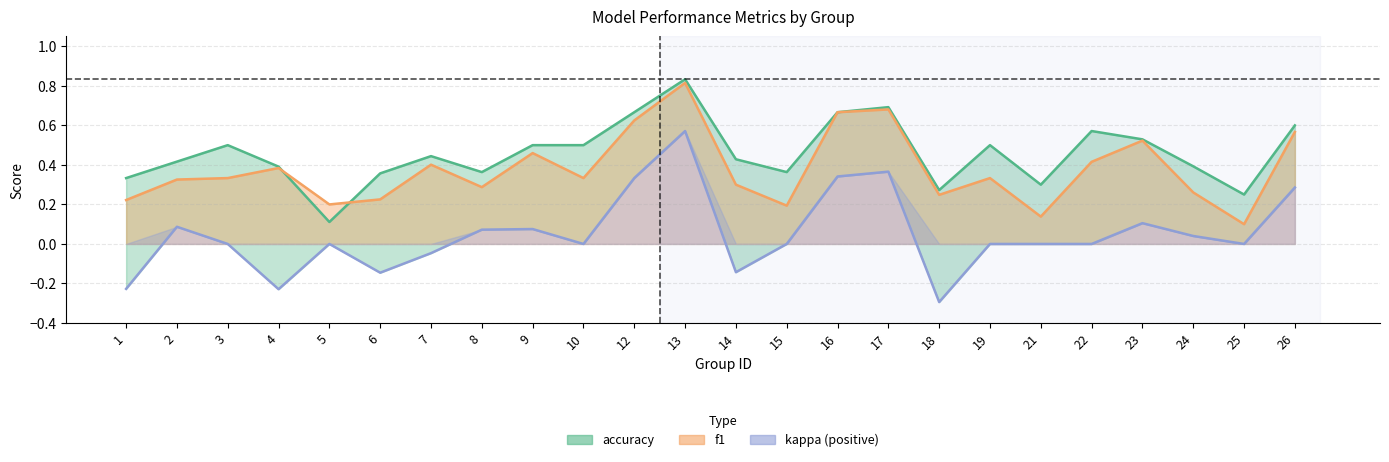

Does the chart display data point markers on the line(s)?

No